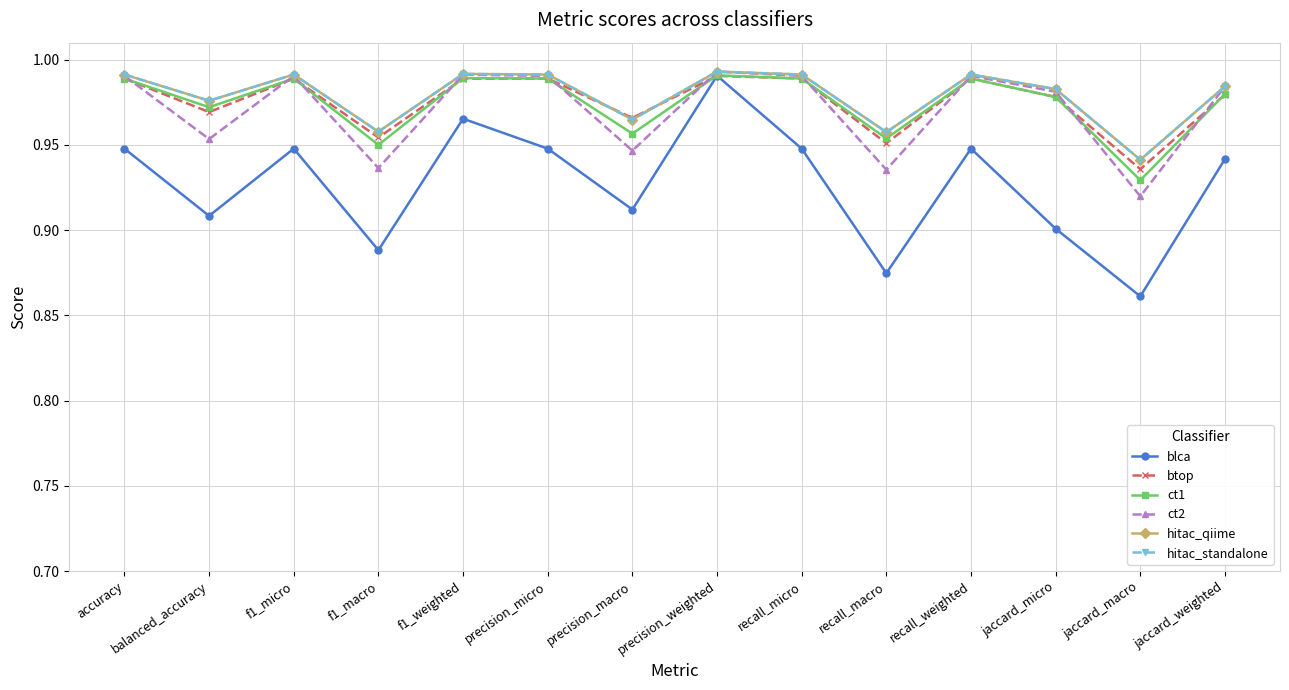

Does the chart display data point markers on the line(s)?

Yes